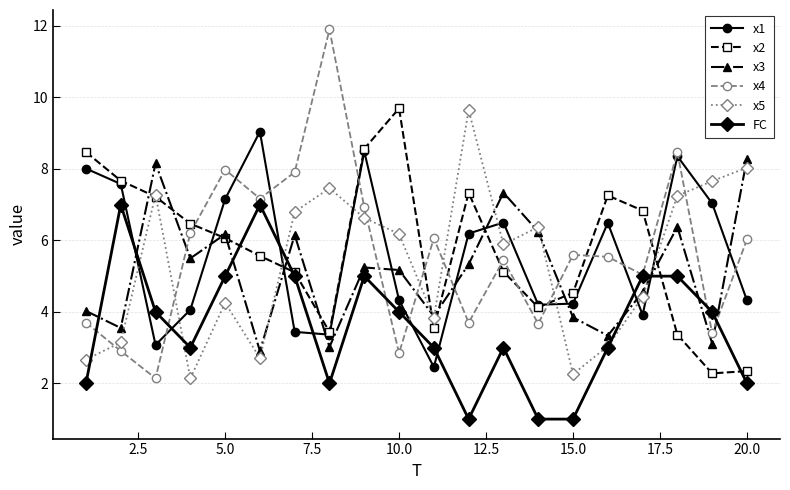

What is the minimum value shown in the chart?

1.0